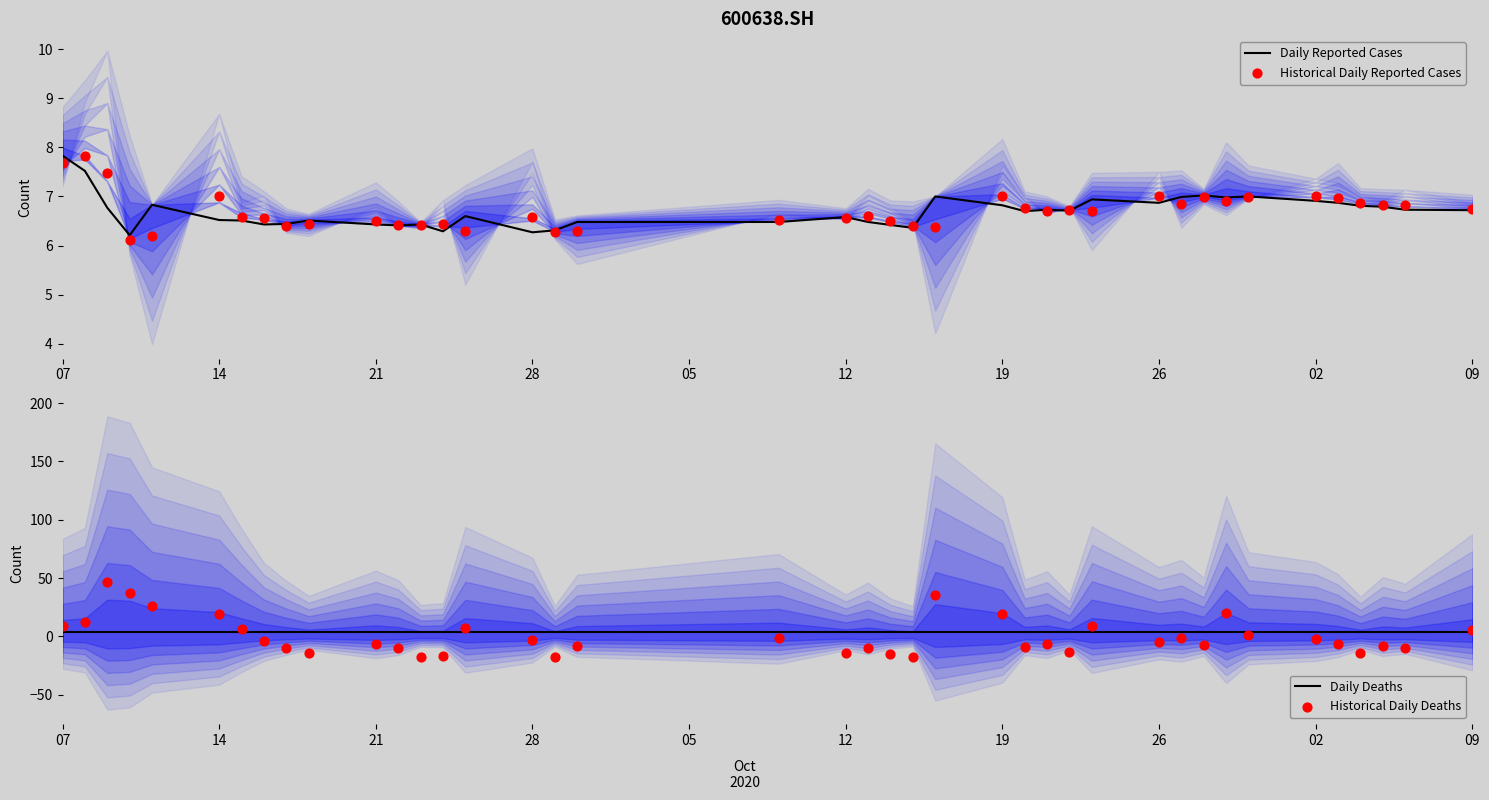

Which series contains the highest Y value?

Historical Daily Deaths